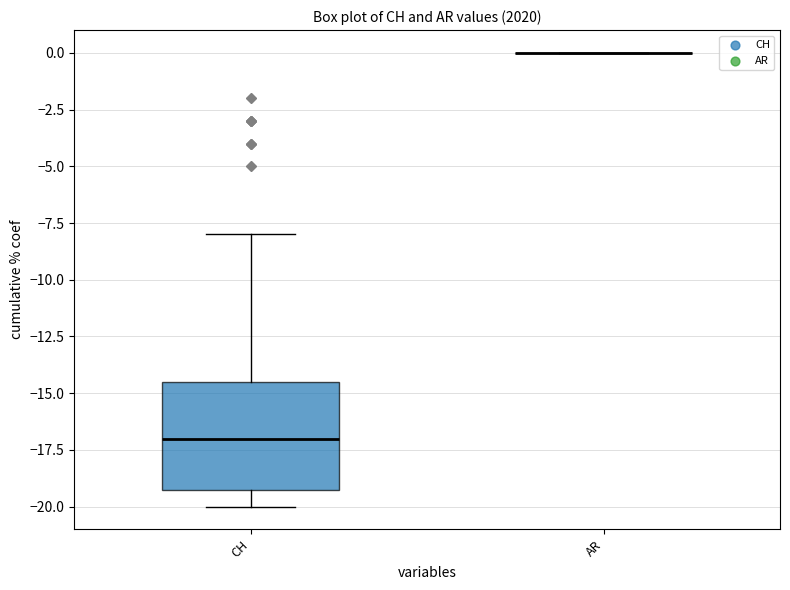

Reading left to right, transcribe this box plot: for each box, give where its median line is, the range the box spans, and where its two whiskers end, as read against the y-axis. The values are not printed on the chart, so give them approximately, as read against the axis.

CH: median -17.0, box -19.0 to -14.5, whiskers -20.0 to -8.0
AR: box collapsed to a line at 0.0, whiskers 0.0 to 0.0